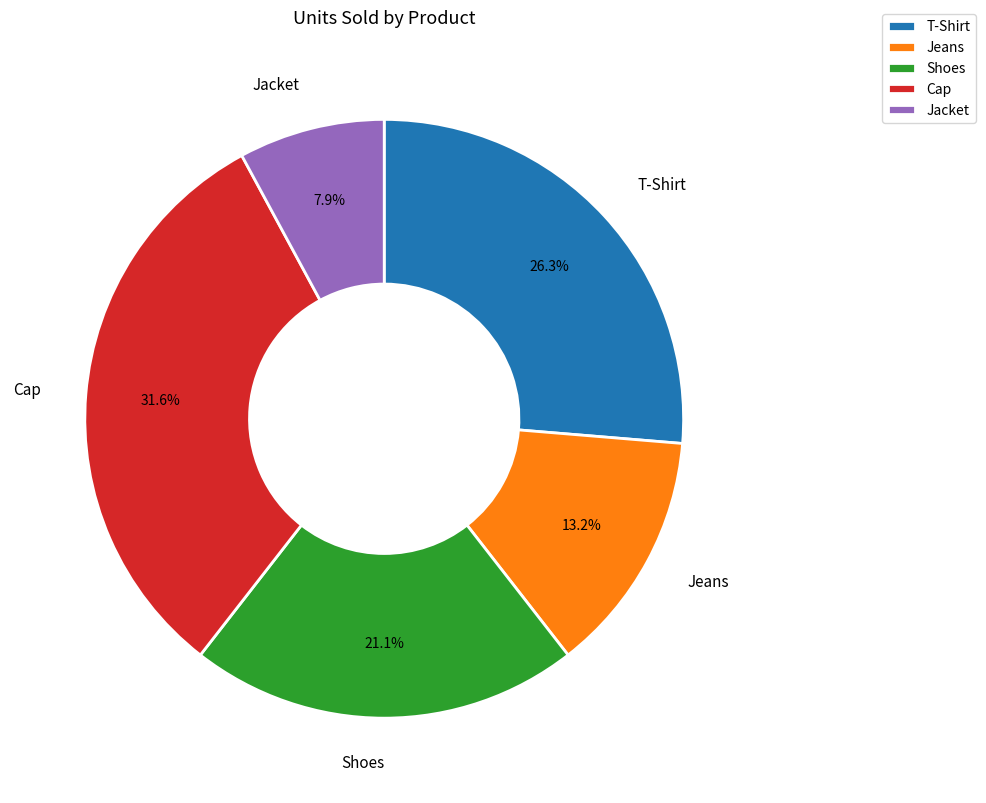

Approximately how many times larger is the value at Shoes compared to Cap?

0.7